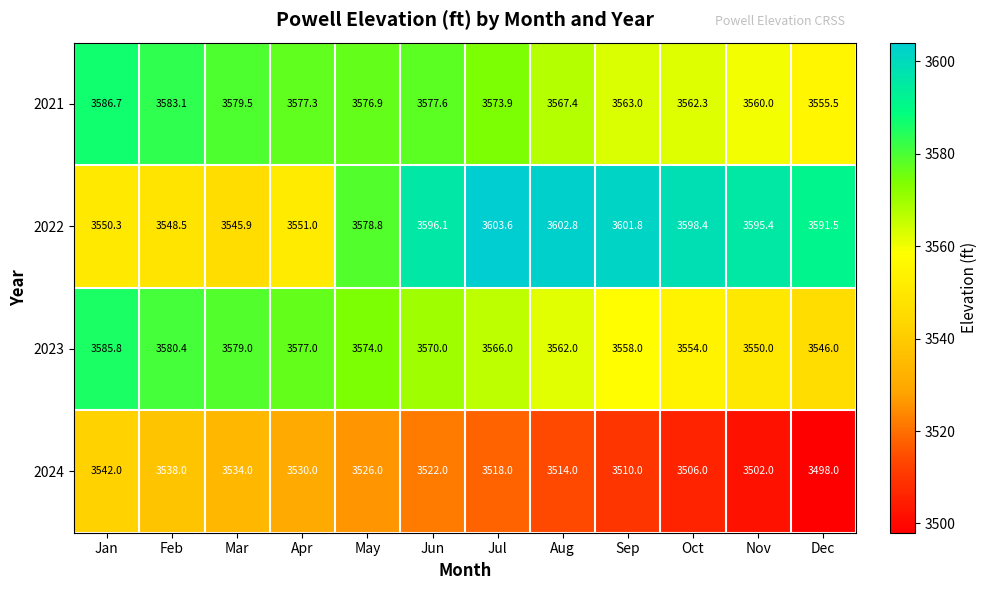

What is the maximum value shown in the chart?

3603.6